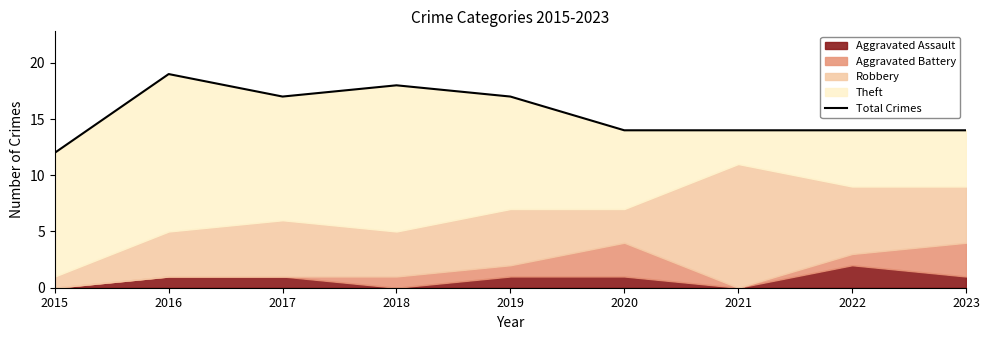

Which has a higher value, 2018 or 2021?

2018